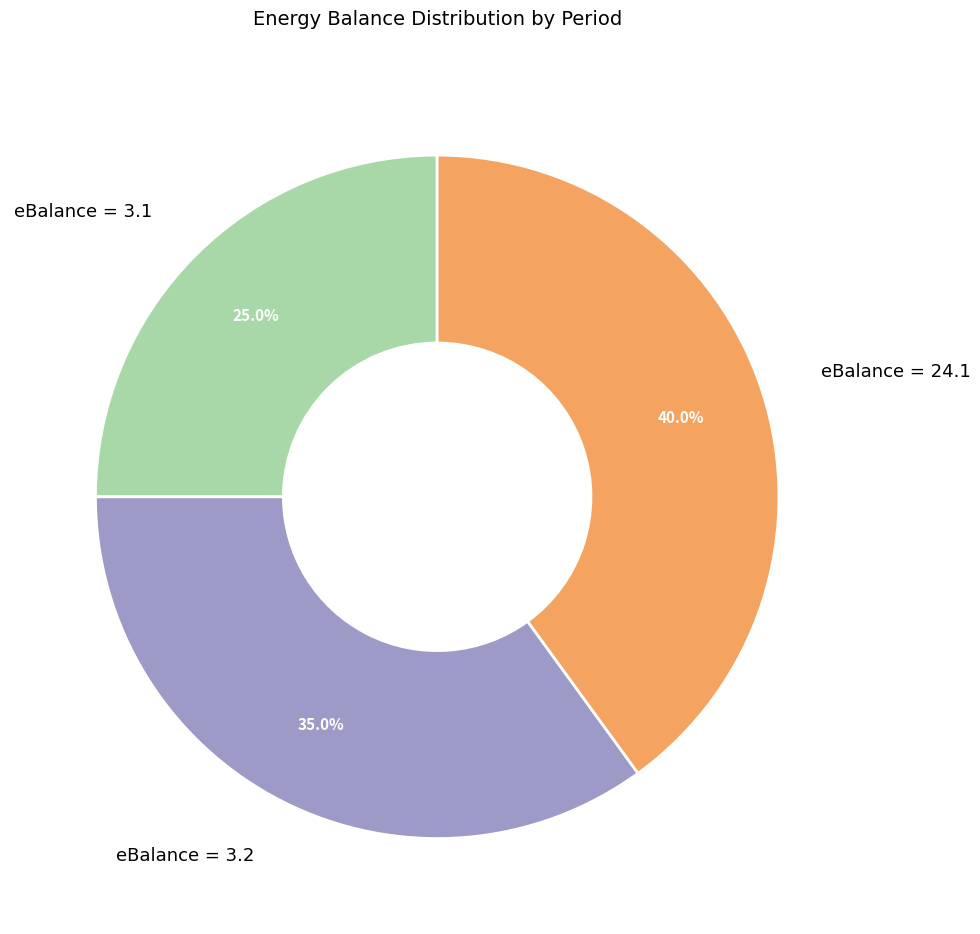

To the nearest percent, what is the difference between the largest and smallest slice percentages?

15%